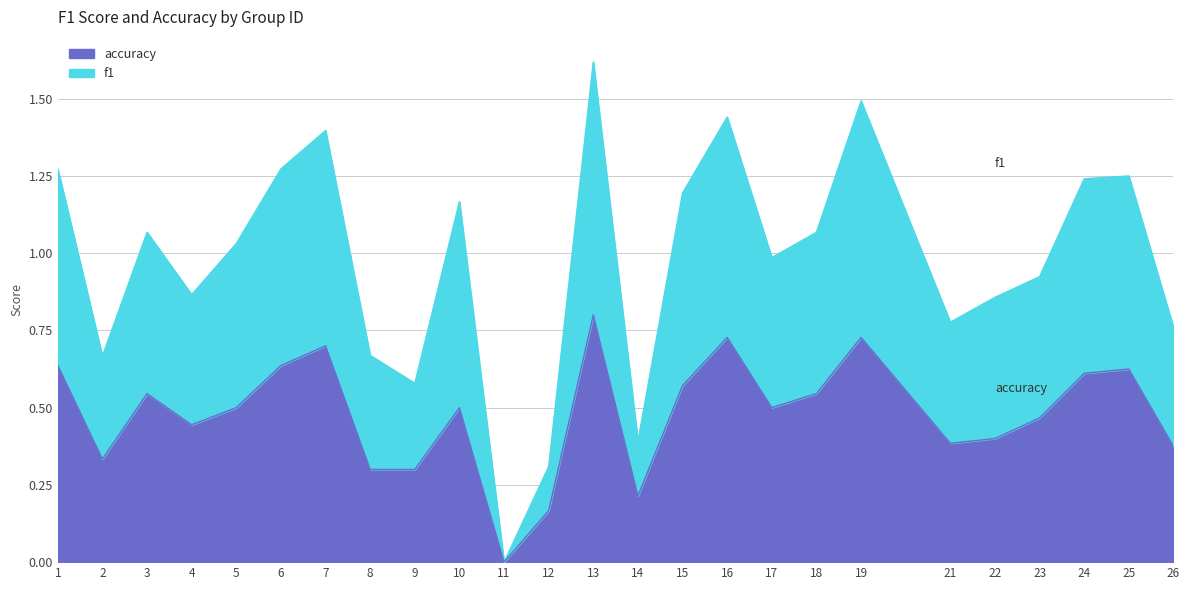

At 23, list the series in order from largest to smallest.

f1, accuracy